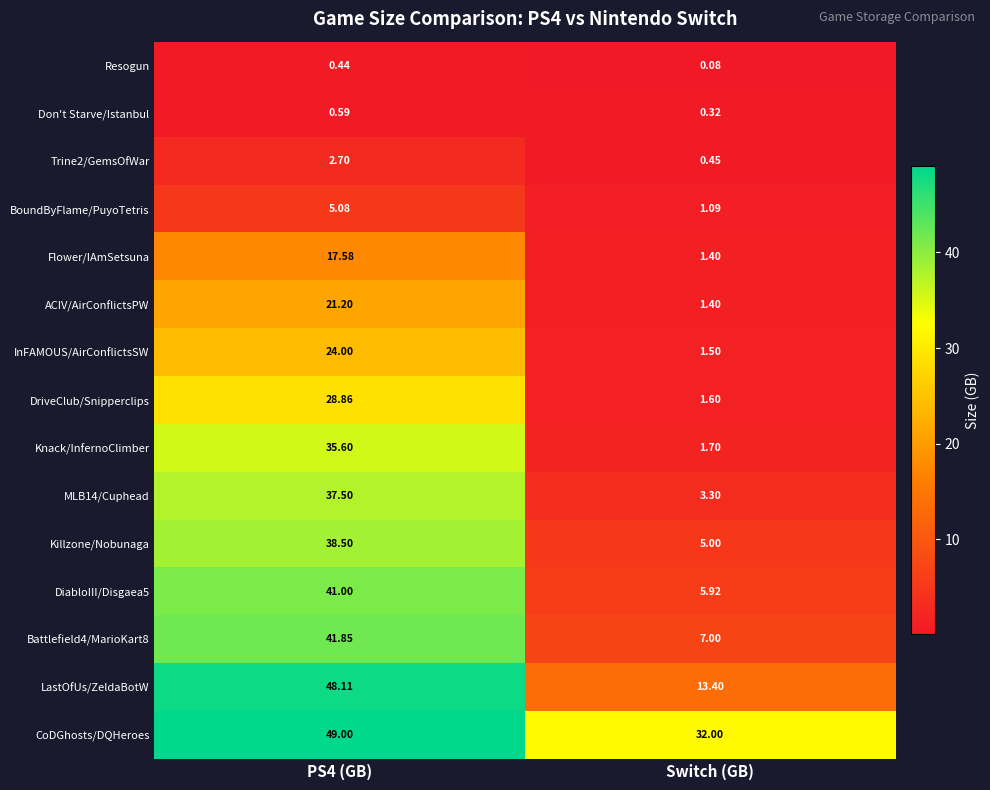

How many values in the ACIV/AirConflictsPW series are below 21?

1